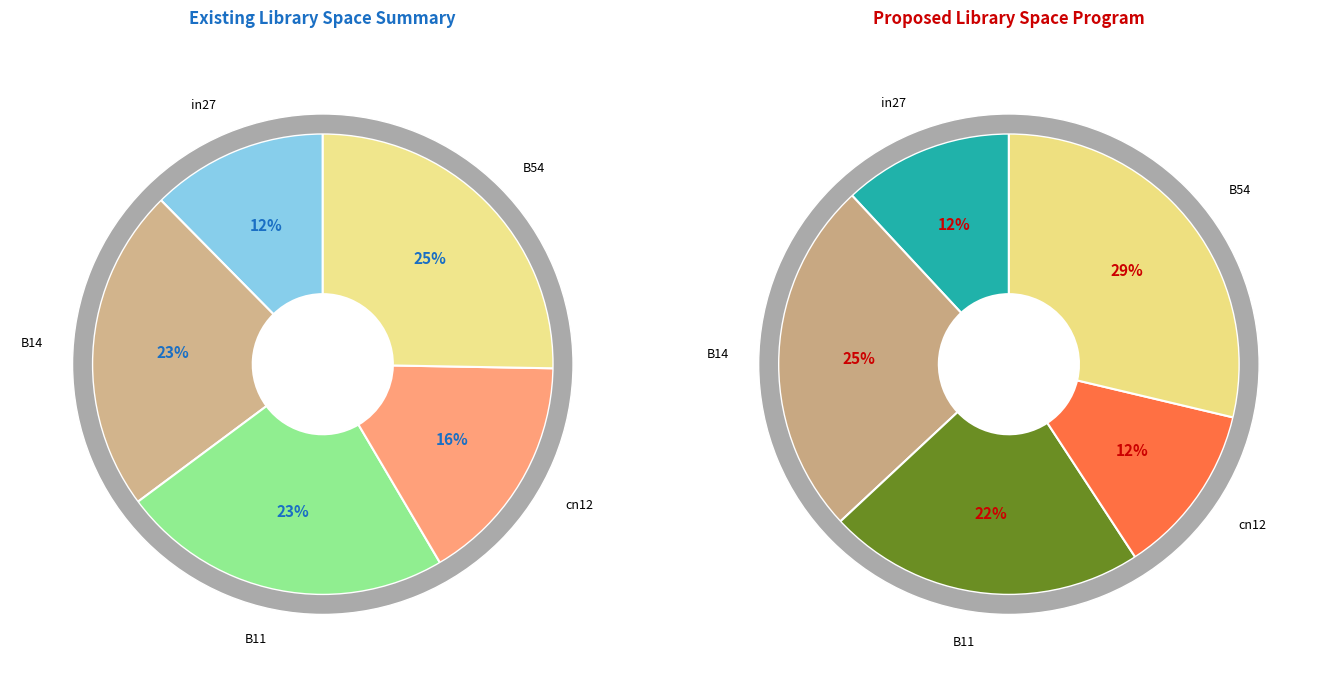

To the nearest percent, what percentage of the pie is B14?

23%